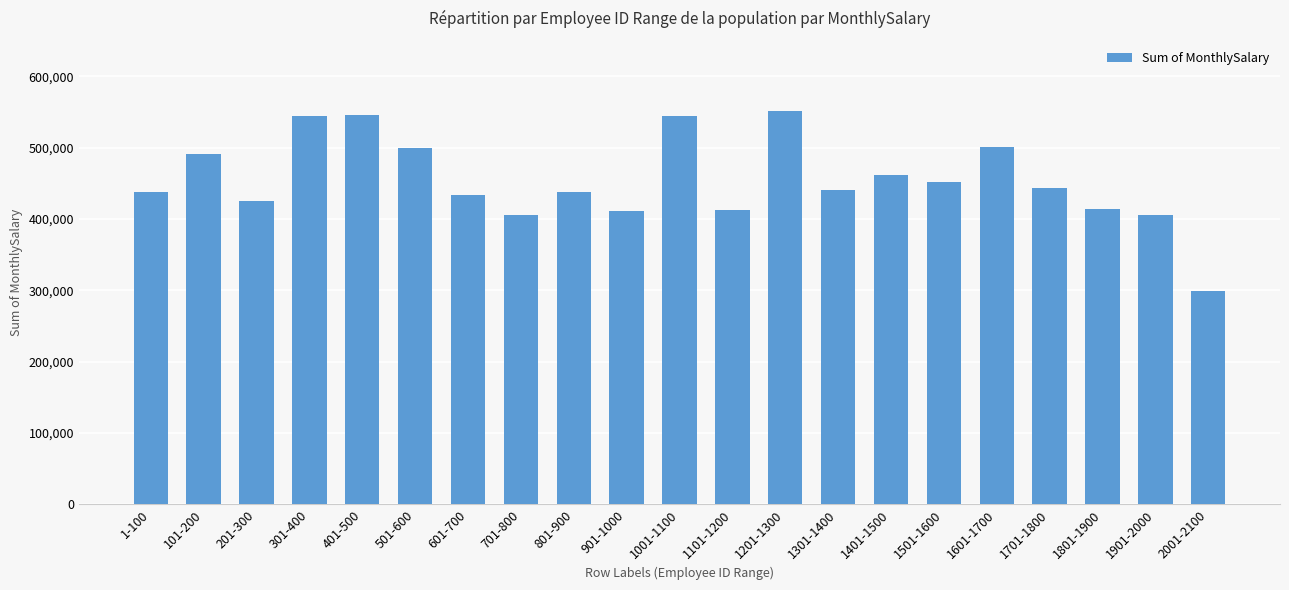

What is the minimum value shown in the chart?

299562